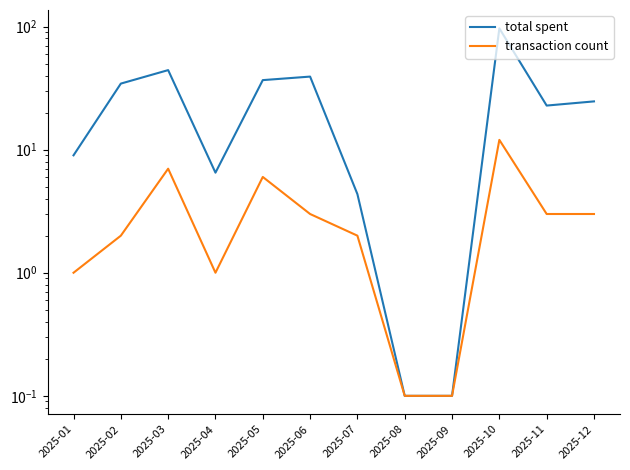

What is the lowest value of the total spent series?

0.1